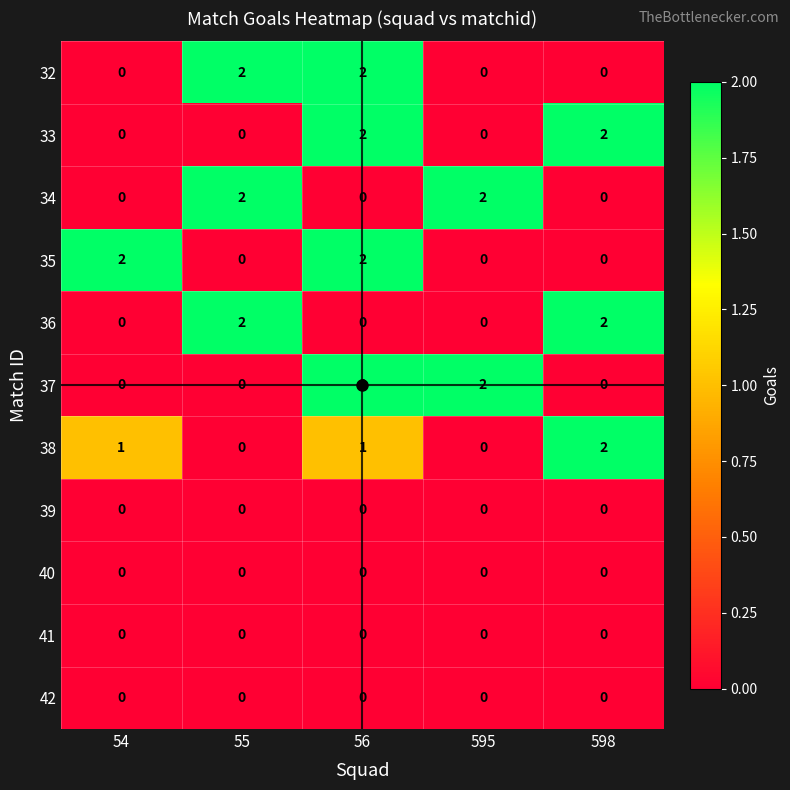

Is it true that 37 equals 1 at 54?

False